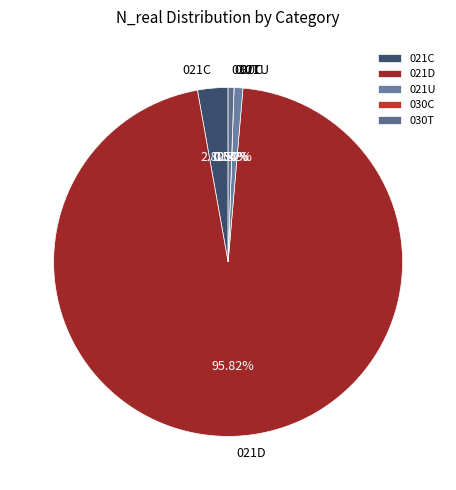

Which has a higher value, 021U or 030T?

021U